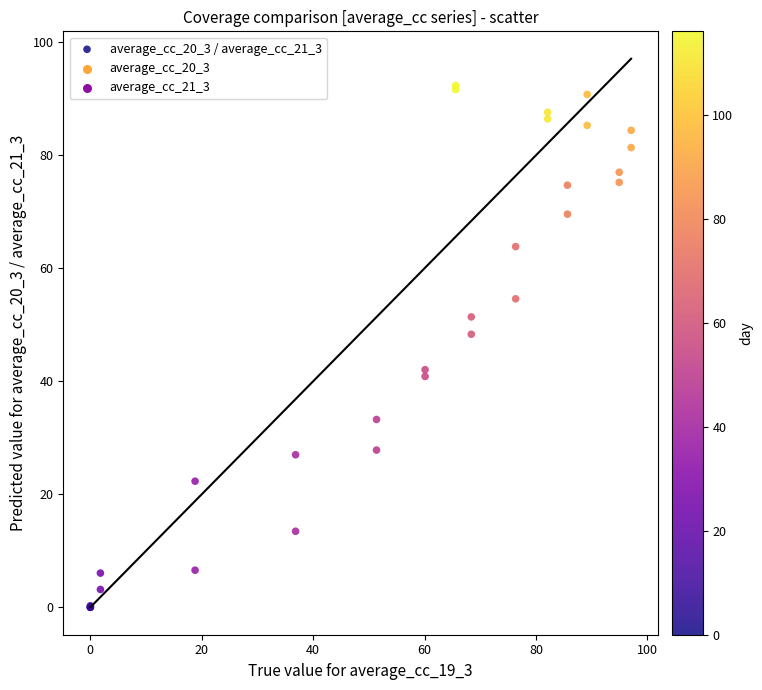

What Y value in the scatter plot is closest to 46?

48.3